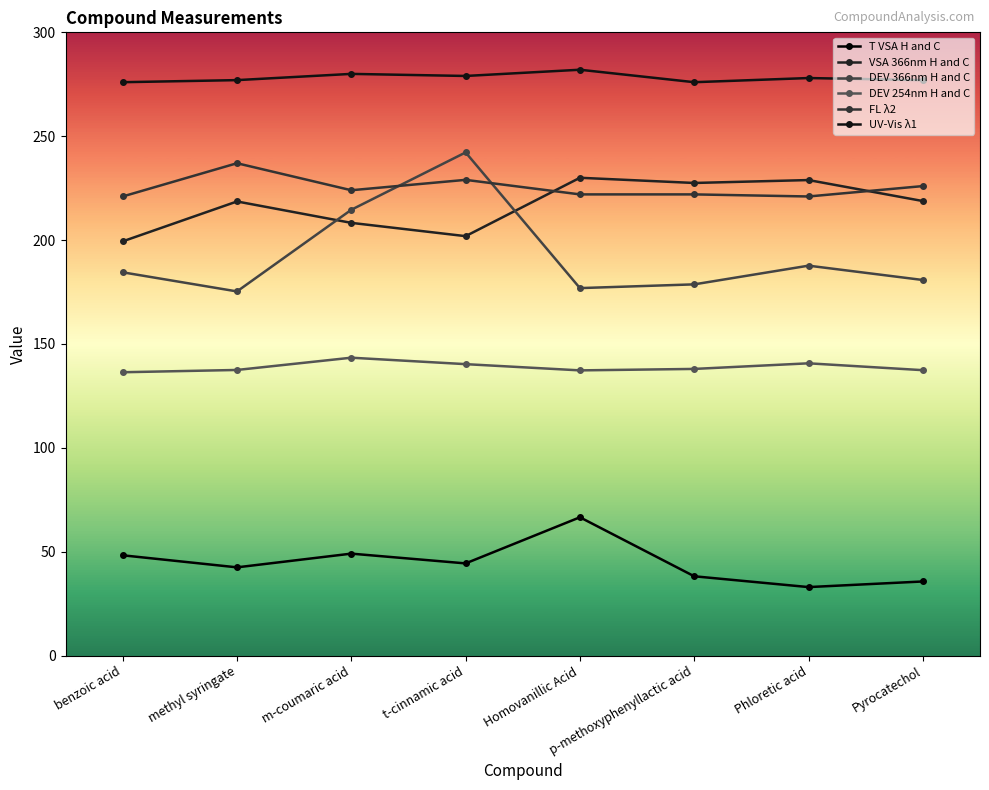

Between benzoic acid and Homovanillic Acid, which series saw the biggest shift?

VSA 366nm H and C